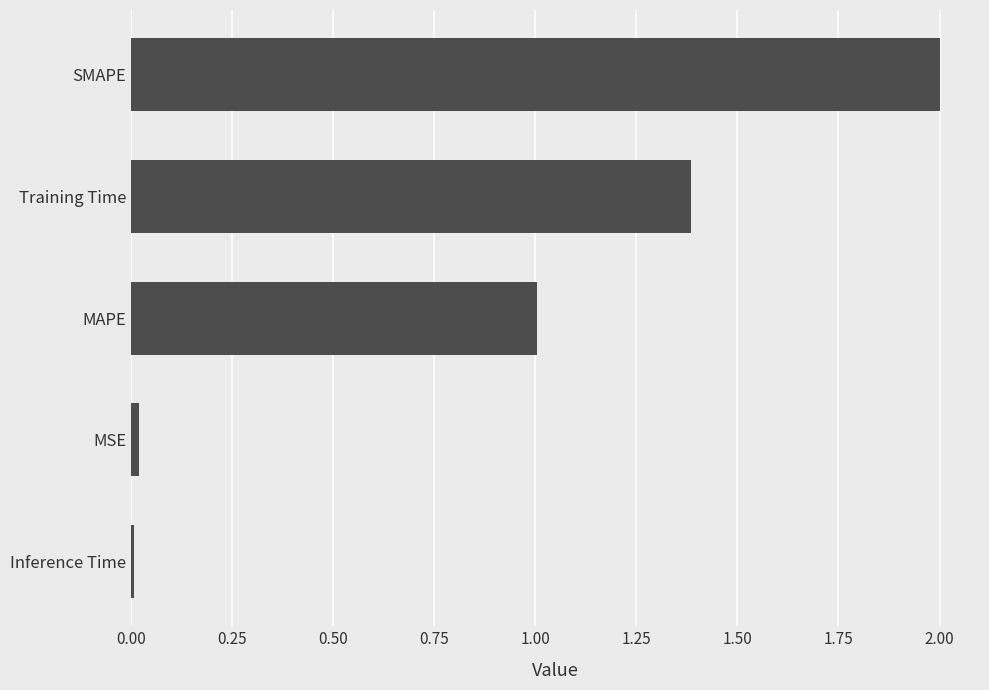

How many bars are there in total?

5